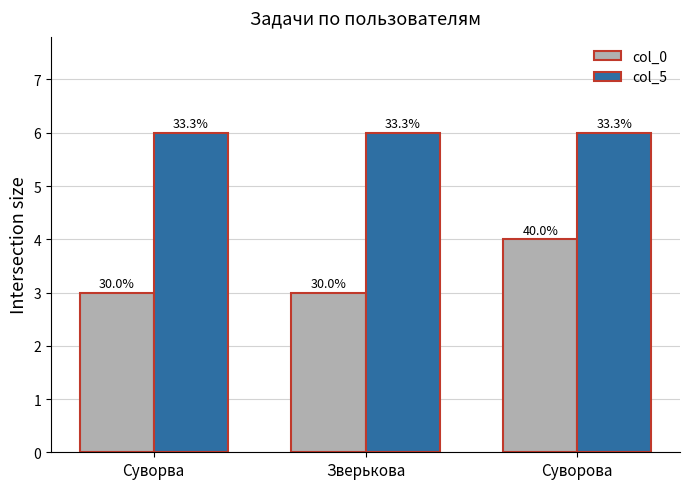

What are all the series names shown in the legend?

col_0, col_5